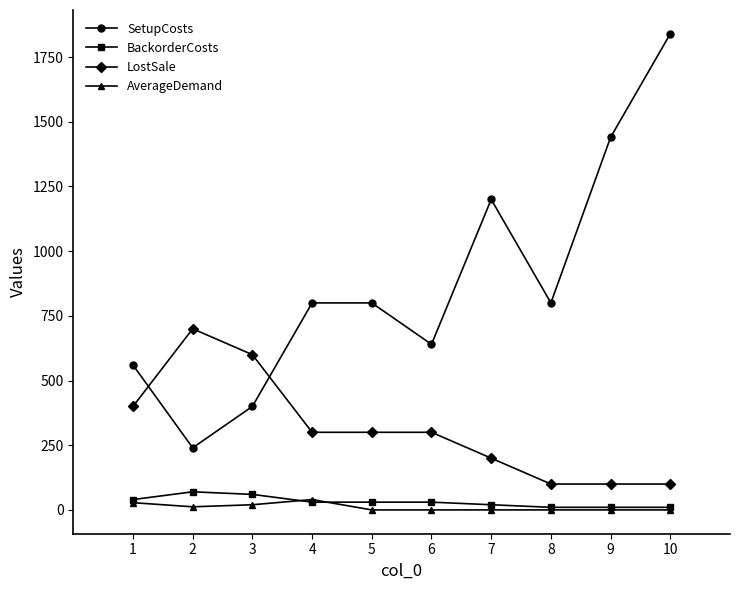

What is the minimum value for LostSale?

100